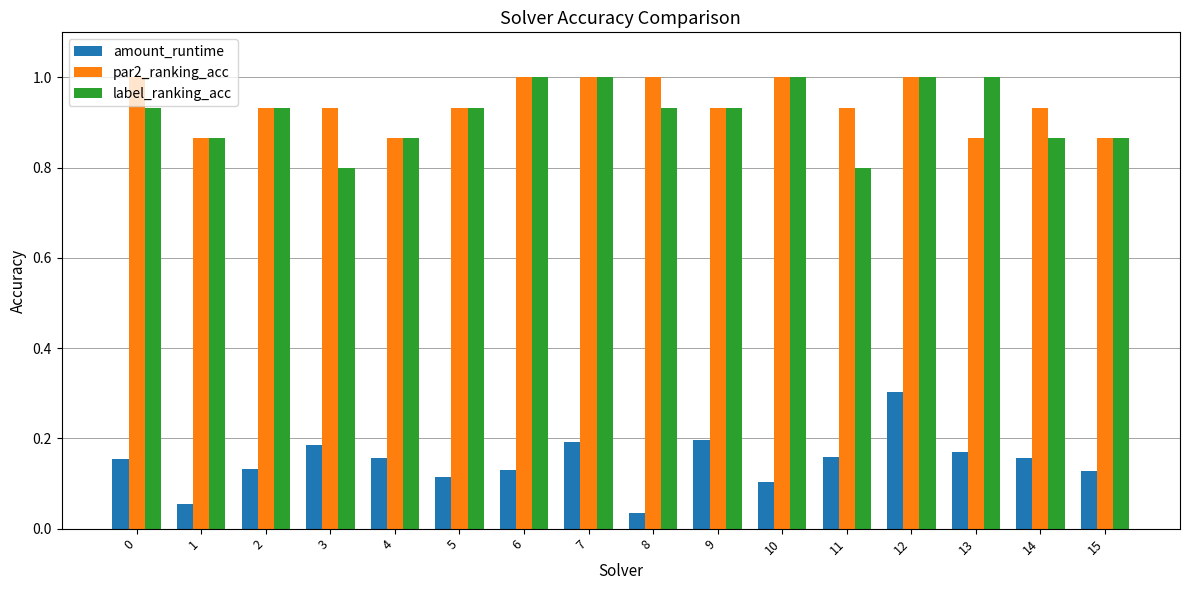

Is the value of amount_runtime at 11 greater than the value of label_ranking_acc at 4?

No